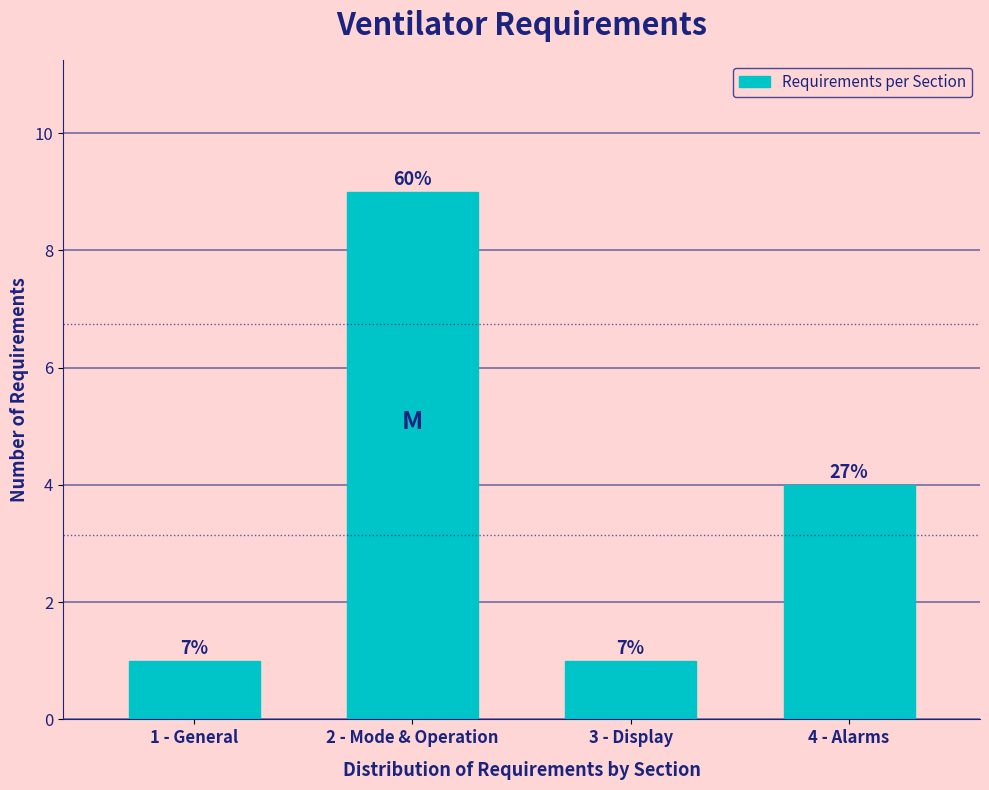

Are the bars horizontal?

No